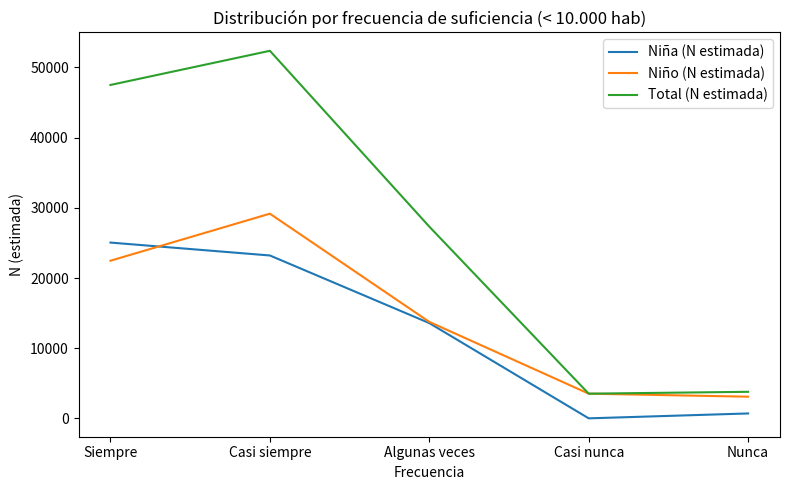

Is the value of Niño (N estimada) at Nunca greater than the value of Total (N estimada) at Nunca?

No